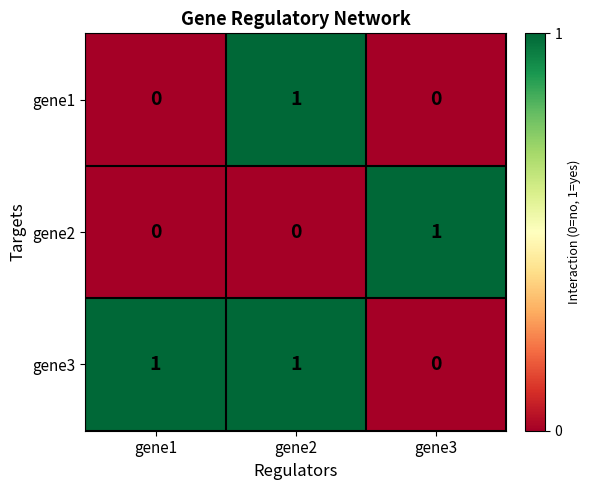

At how many categories does at least one series exceed 0?

3